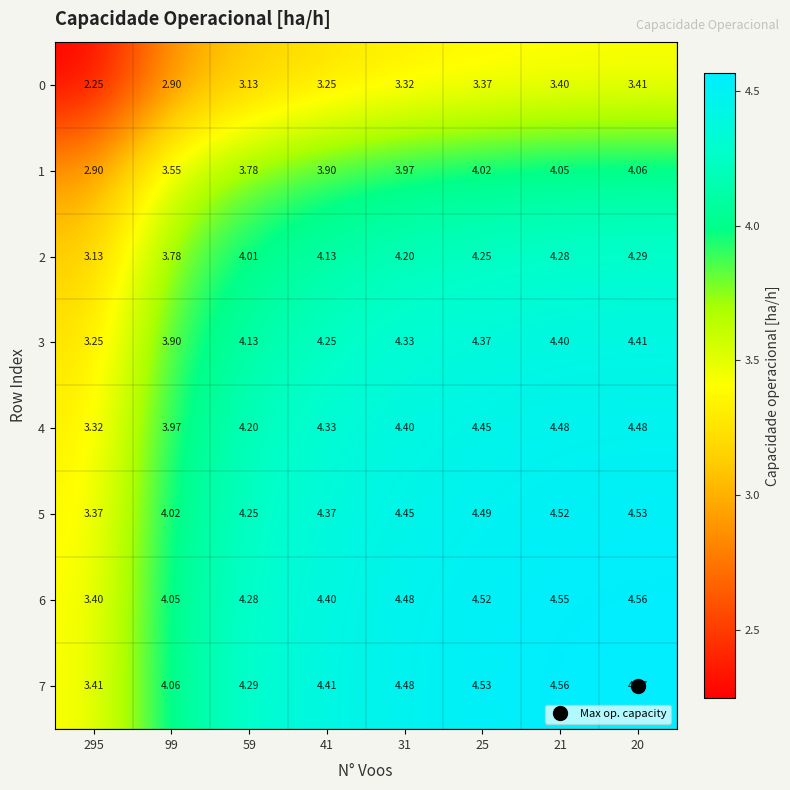

Is the value of 4 at 31 greater than the value of 7 at 25?

No